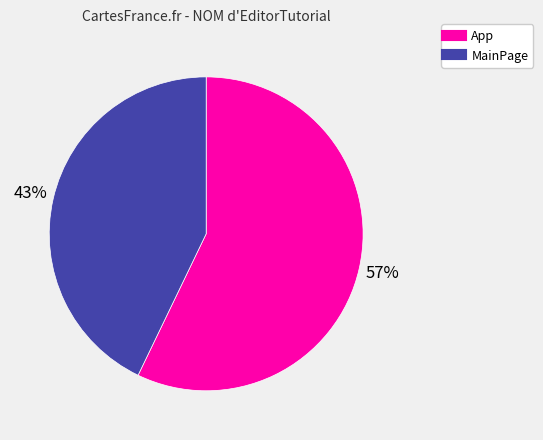

Which category accounts for the majority?

App